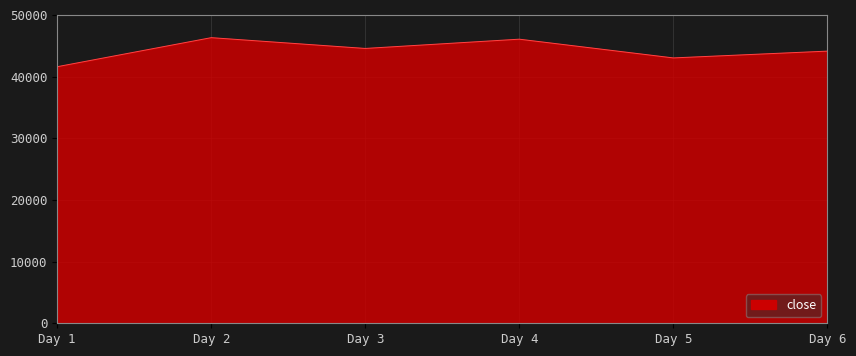

What is the greatest value displayed?

46308.8